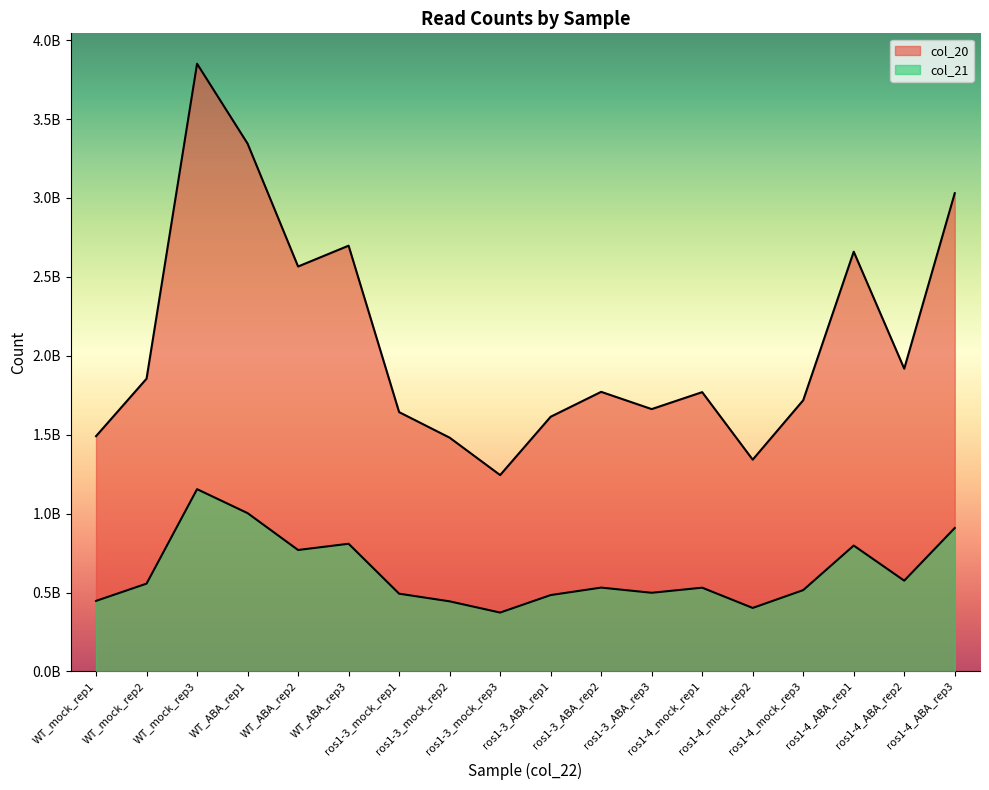

At which category is the sum across all series the highest?

WT_mock_rep3